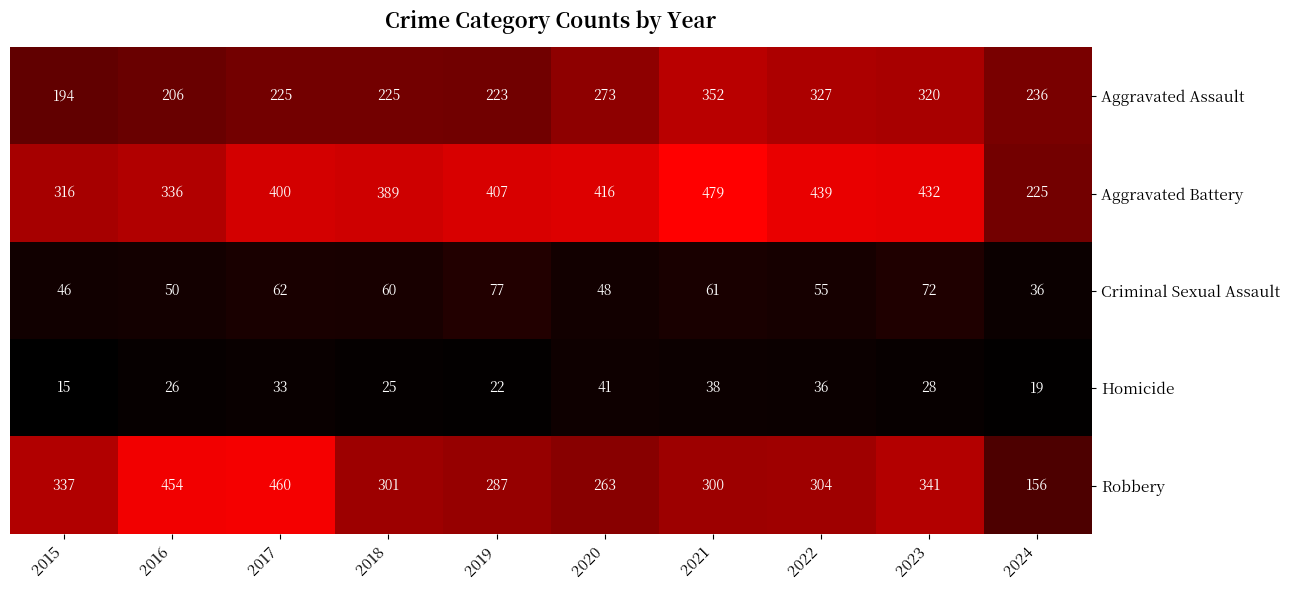

At how many categories does at least one series exceed 72?

10